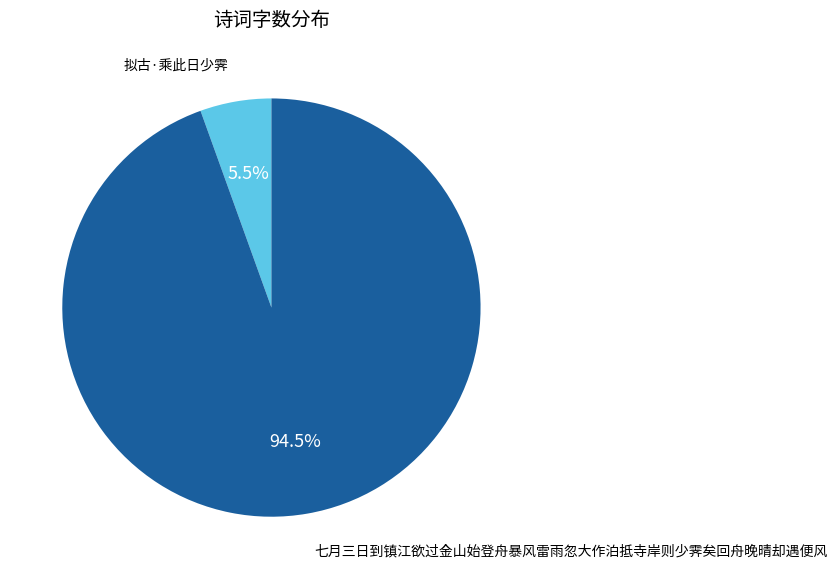

To the nearest percent, what is the difference between the largest and smallest slice percentages?

89%